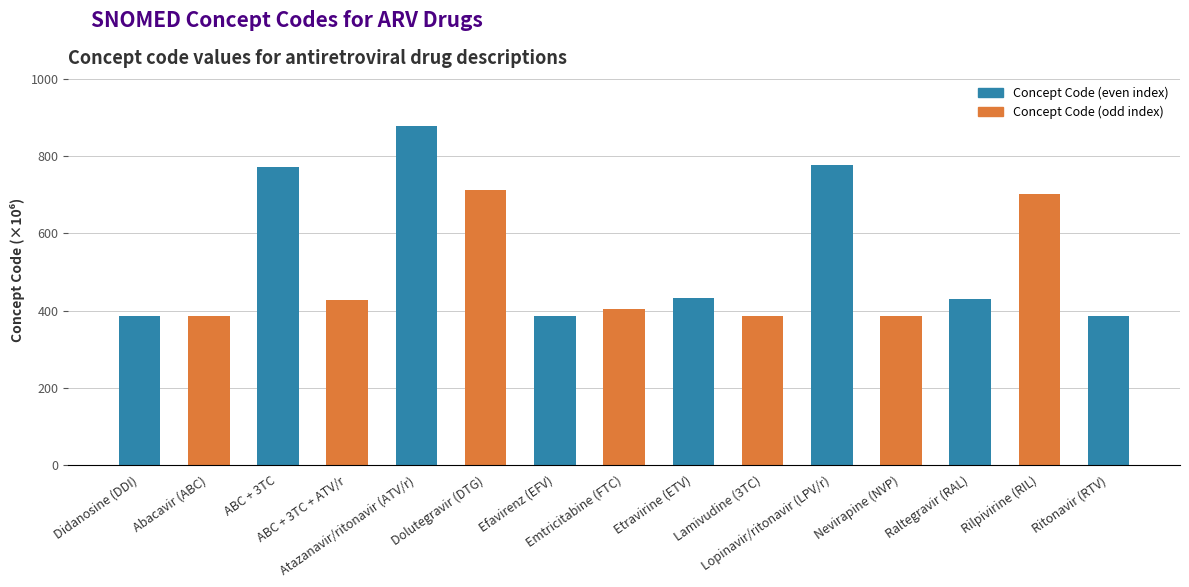

Is it true that the value at Emtricitabine (FTC) is 237.1?

False